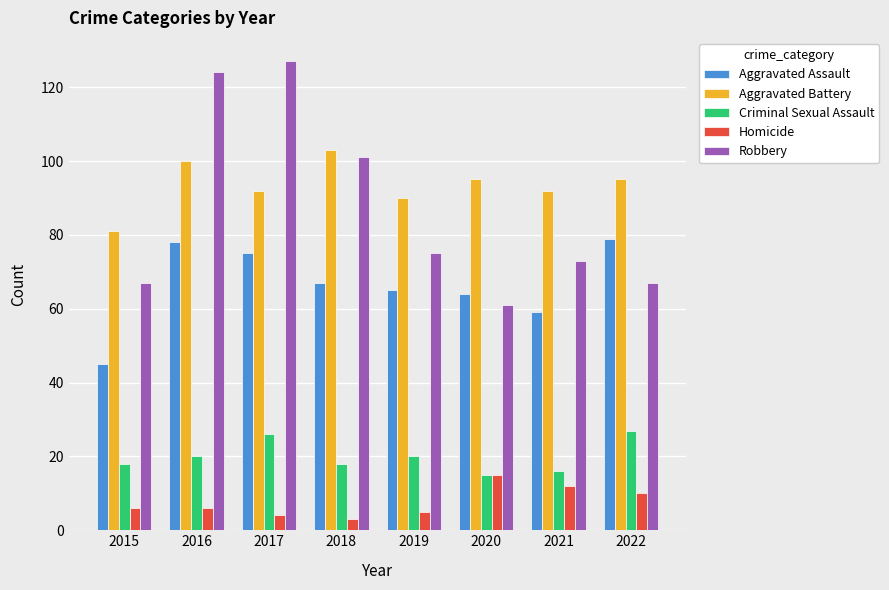

What is the spread (max minus min) of values at 2021?

80